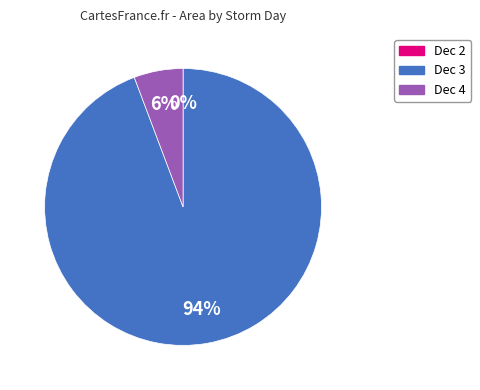

Is there a majority slice in this chart?

Yes